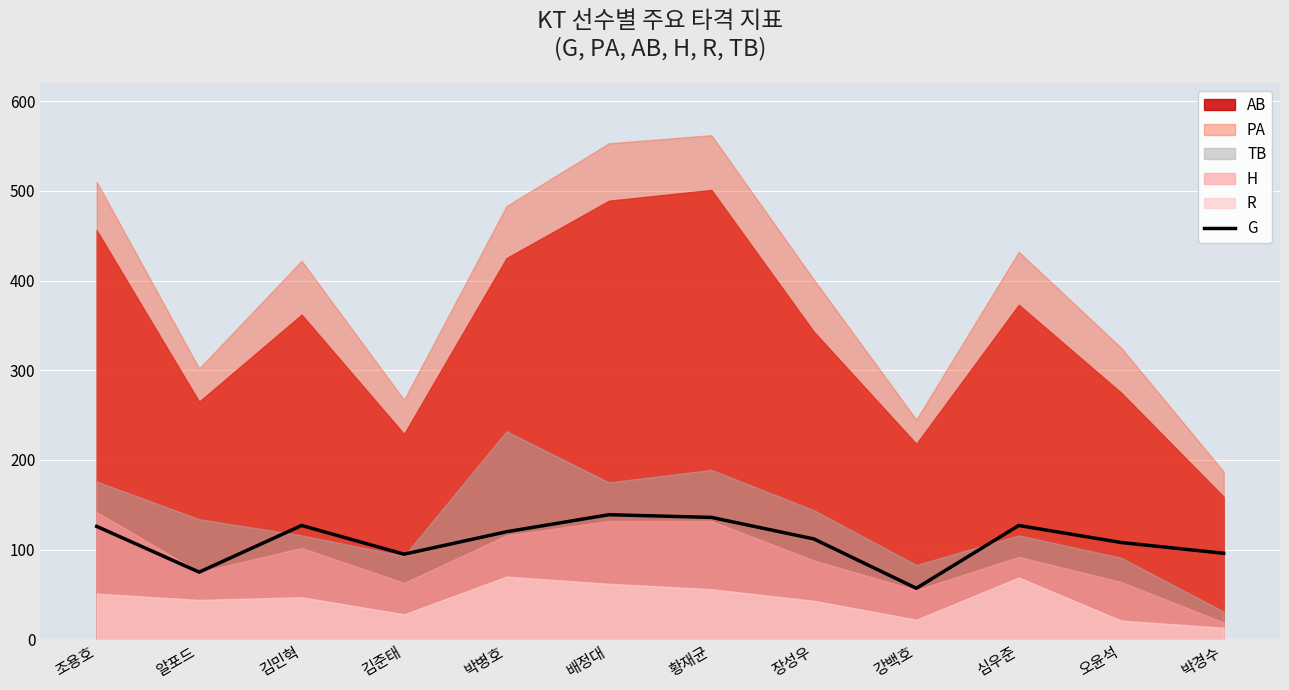

How many lines are shown in the chart?

1